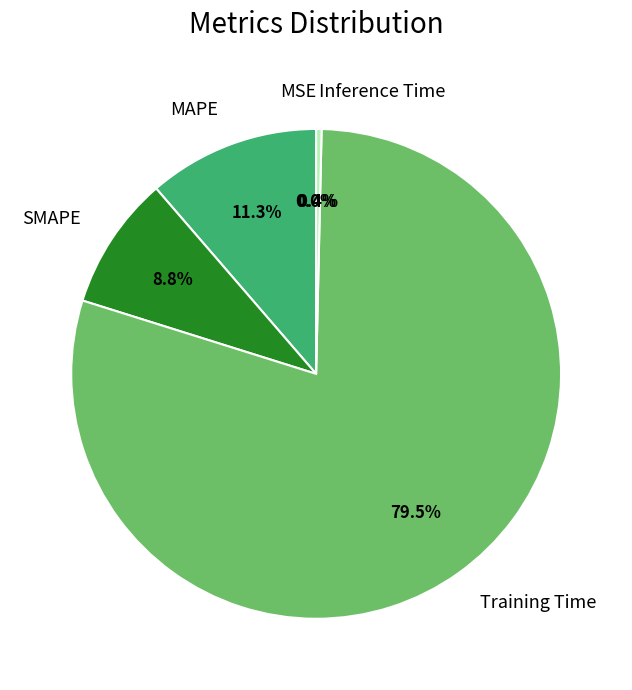

How much of the chart is everything except SMAPE?

91.2%